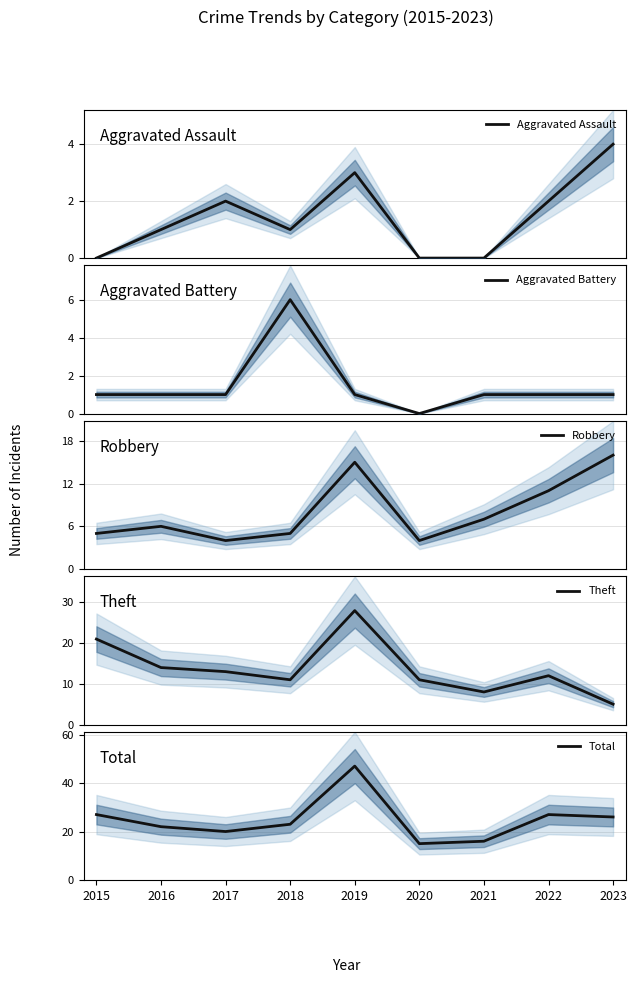

What are all the series names shown in the legend?

Aggravated Assault, Aggravated Battery, Robbery, Theft, Total